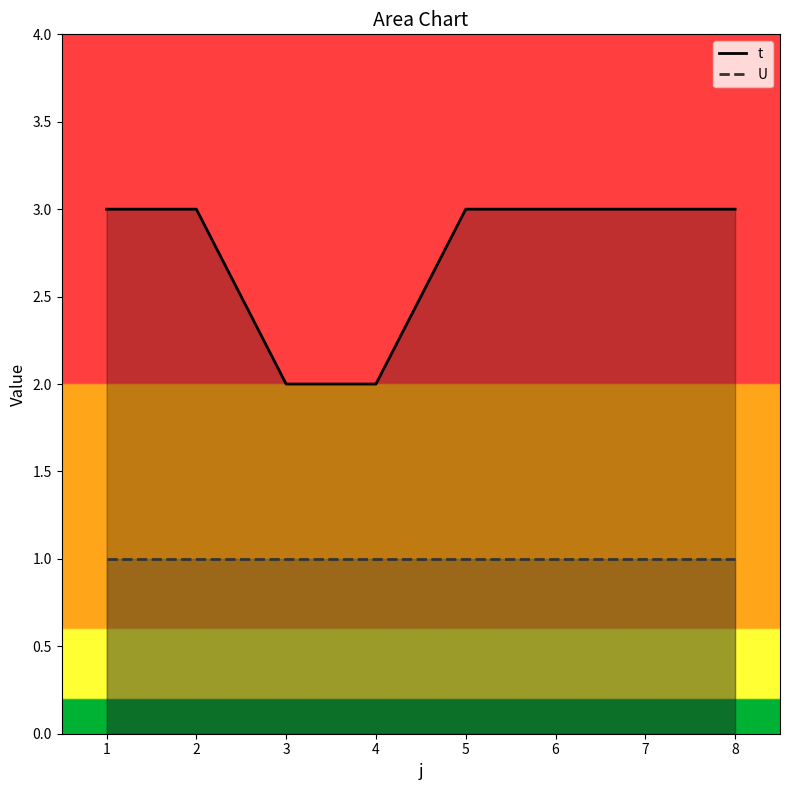

List the series in order of their overall mean, highest first.

t, U